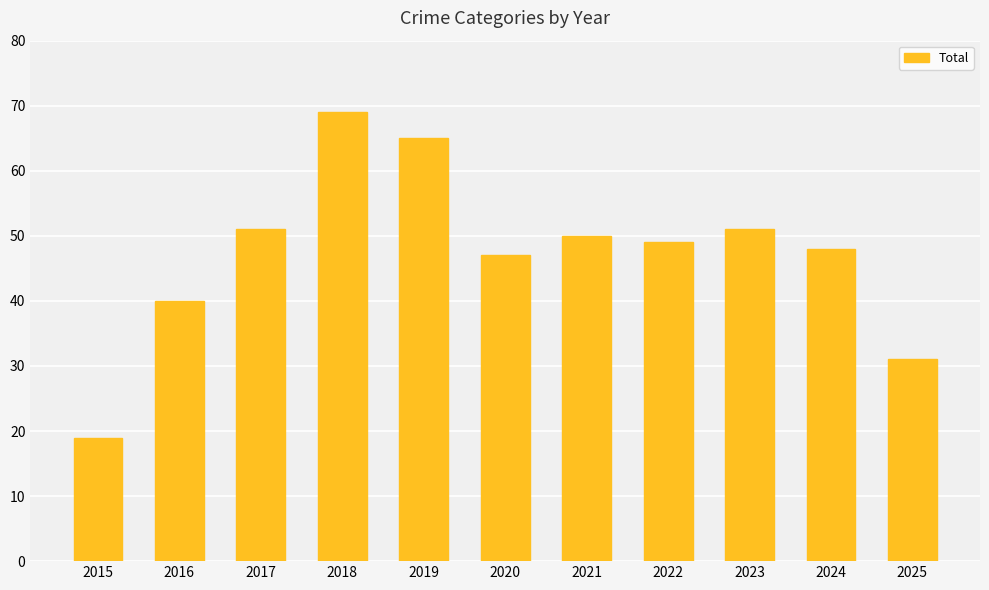

True or false: the data shows 19 at 2015.

True